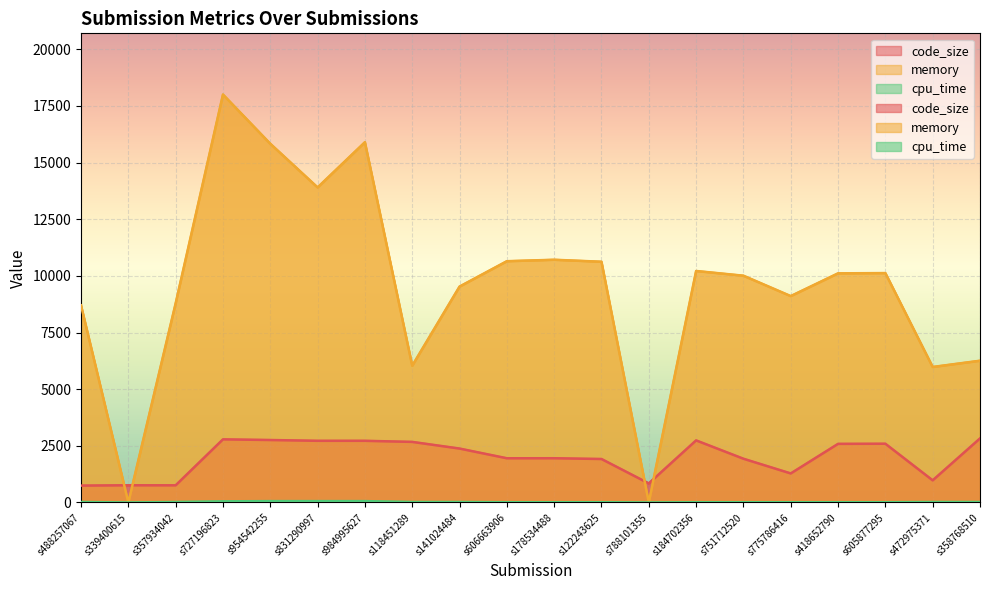

Reading left to right, transcribe all the data shown in this chart.

code_size: s488257067=744	s339400615=759	s357934042=757	s727196823=2785	s954542255=2756	s831290997=2721	s984995627=2721	s118451289=2673	s141024484=2379	s606663906=1951	s178534488=1952	s122243625=1918	s788101355=840	s184702356=2739	s751712520=1930	s775786416=1281	s418652790=2586	s605877295=2592	s472975371=976	s358768510=2826
memory: s488257067=8700	s339400615=0	s357934042=8788	s727196823=18004	s954542255=15832	s831290997=13904	s984995627=15900	s118451289=6036	s141024484=9528	s606663906=10648	s178534488=10712	s122243625=10624	s788101355=0	s184702356=10216	s751712520=10008	s775786416=9108	s418652790=10112	s605877295=10124	s472975371=5980	s358768510=6256
cpu_time: s488257067=20	s339400615=0	s357934042=20	s727196823=50	s954542255=60	s831290997=60	s984995627=60	s118451289=20	s141024484=20	s606663906=10	s178534488=10	s122243625=10	s788101355=0	s184702356=10	s751712520=10	s775786416=10	s418652790=10	s605877295=10	s472975371=20	s358768510=20